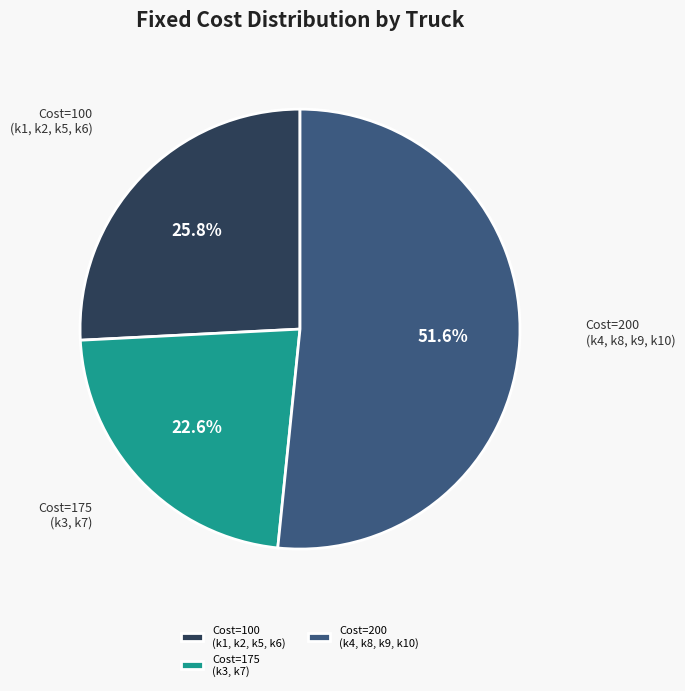

Rank the categories by value from highest to lowest.

Cost=200 (k4, k8, k9, k10), Cost=100 (k1, k2, k5, k6), Cost=175 (k3, k7)